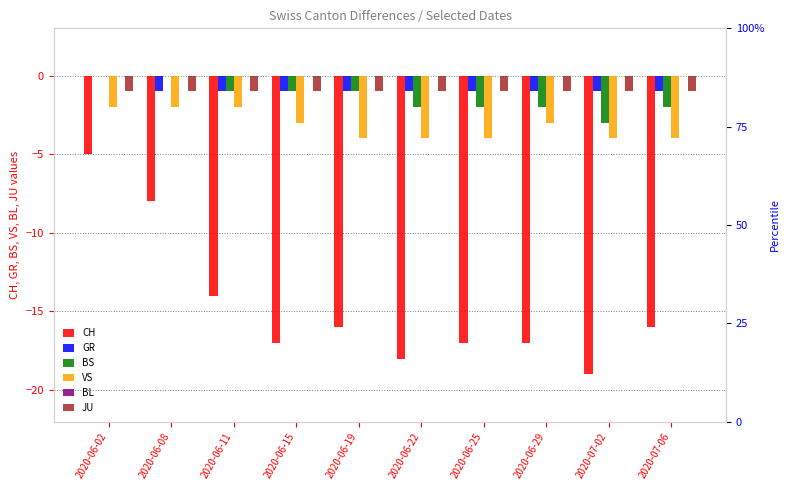

What is the value of the JU bar at the 4th from the left?

-1